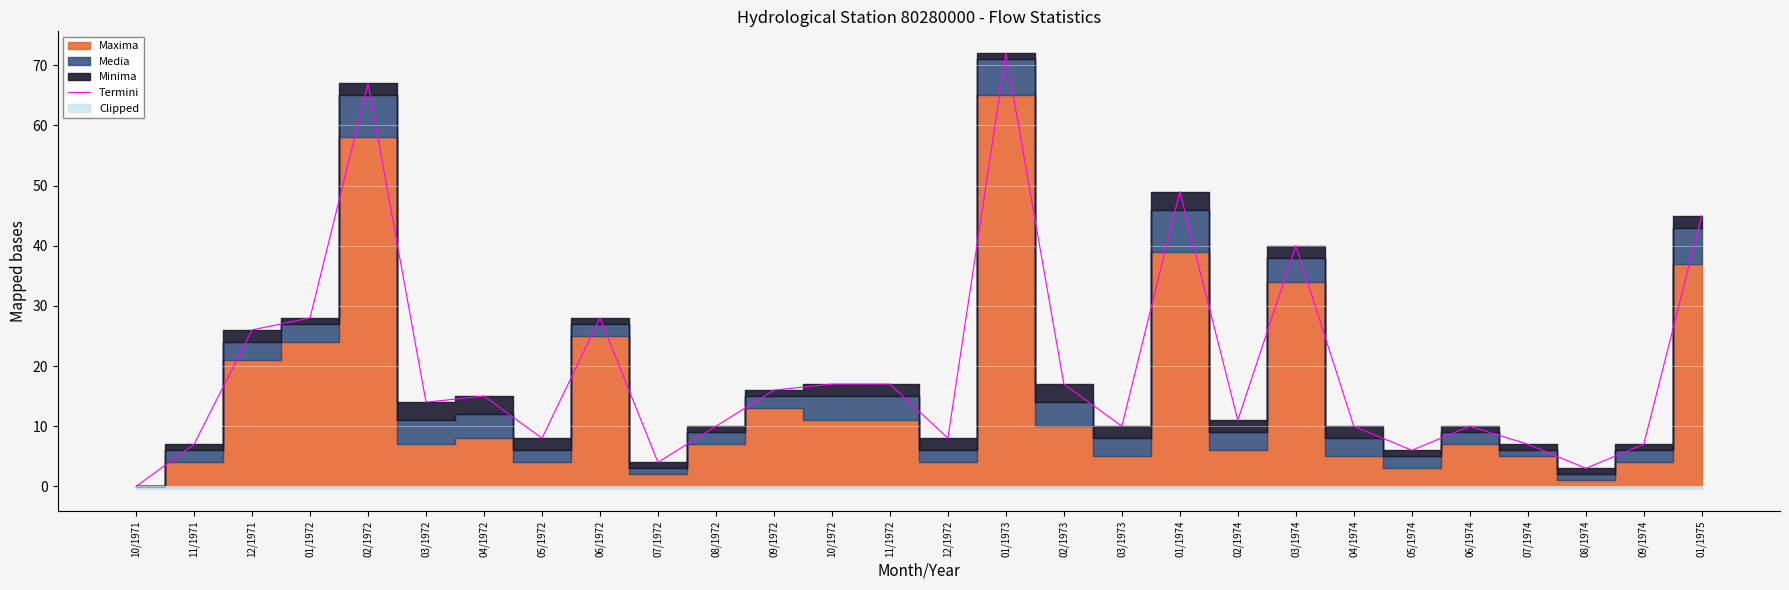

What position from the right is 02/1974?

9